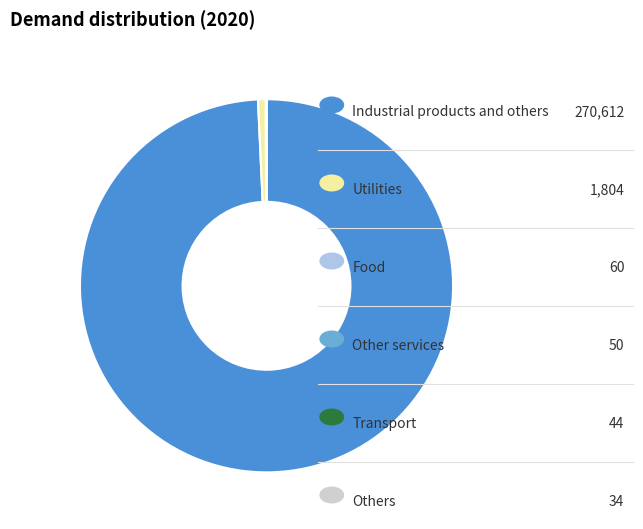

Does any single category account for the majority?

Yes